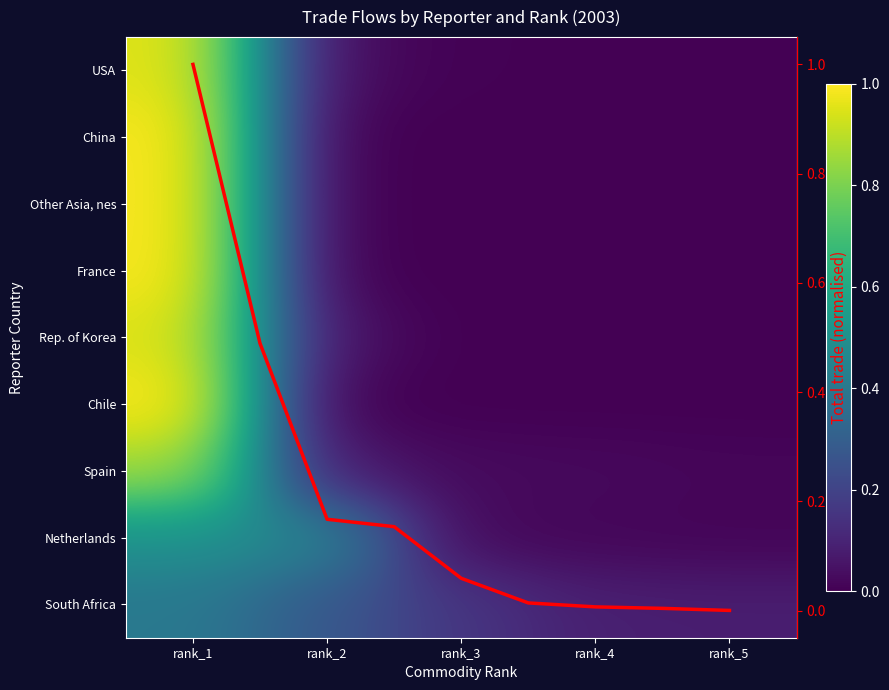

Reading left to right, what are all the values shown in this chart?

USA: rank_1=1.0	rank_2=0.0	rank_3=0.0	rank_4=0.0	rank_5=0.0
China: rank_1=1.0	rank_2=0.0	rank_3=0.0	rank_4=0.0	rank_5=0.0
Other Asia, nes: rank_1=1.0	rank_2=0.0	rank_3=0.0	rank_4=0.0	rank_5=0.0
France: rank_1=1.0	rank_2=0.0	rank_3=0.0	rank_4=0.0	rank_5=0.0
Rep. of Korea: rank_1=1.0	rank_2=0.0	rank_3=0.0	rank_4=0.0	rank_5=0.0
Chile: rank_1=1.0	rank_2=0.0	rank_3=0.0	rank_4=0.0	rank_5=0.0
Spain: rank_1=0.9	rank_2=0.1	rank_3=0.0	rank_4=0.0	rank_5=0.0
Netherlands: rank_1=0.5	rank_2=0.4	rank_3=0.0	rank_4=0.0	rank_5=0.0
South Africa: rank_1=0.4	rank_2=0.3	rank_3=0.2	rank_4=0.1	rank_5=0.1